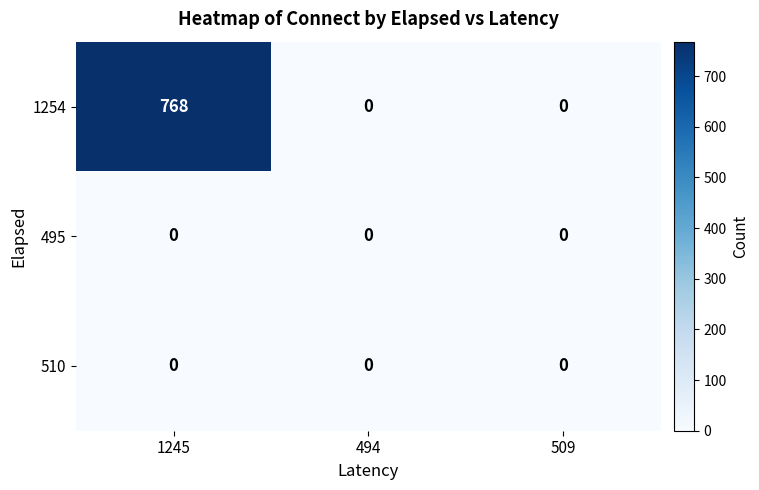

At which category does the chart reach its peak across all series?

1245